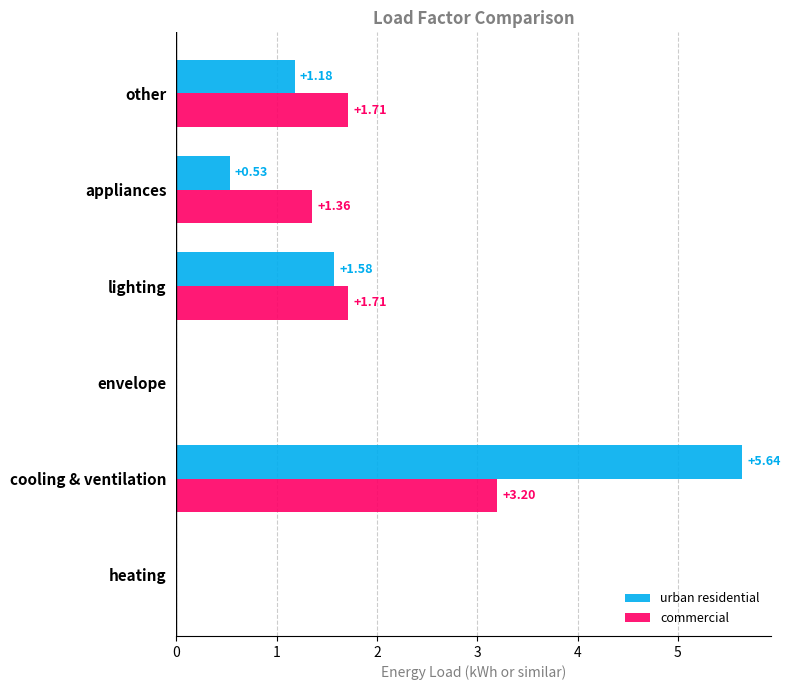

Which series has the largest total across all categories?

urban residential